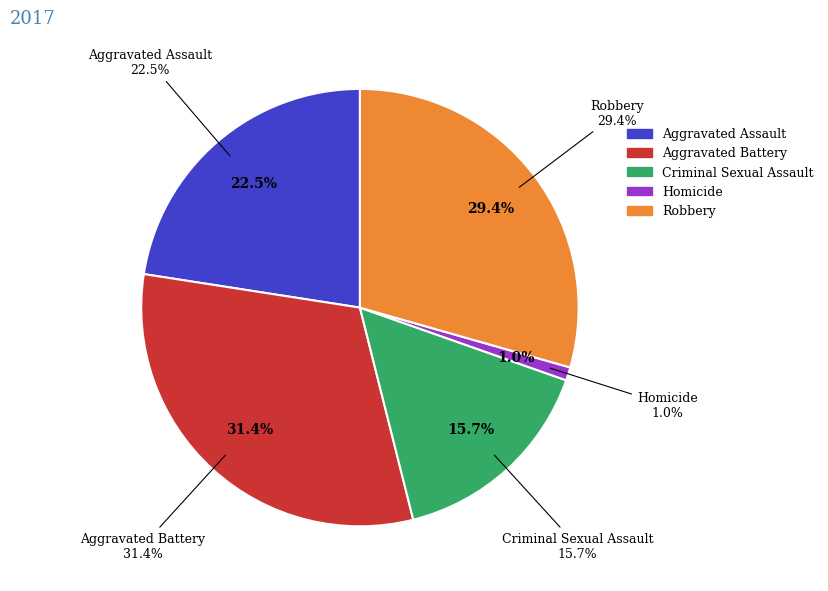

True or false: Homicide accounts for 11% of the total.

False